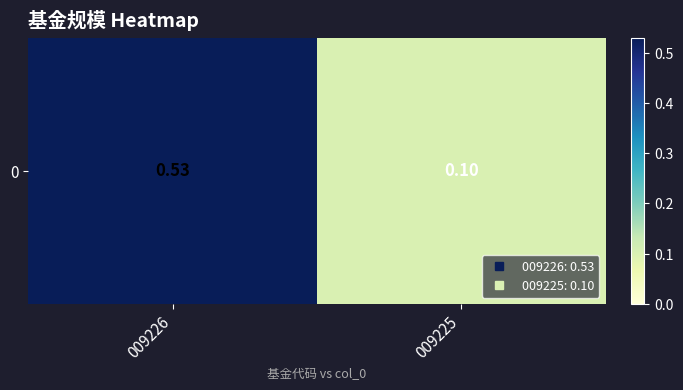

What is the maximum value shown in the chart?

0.5